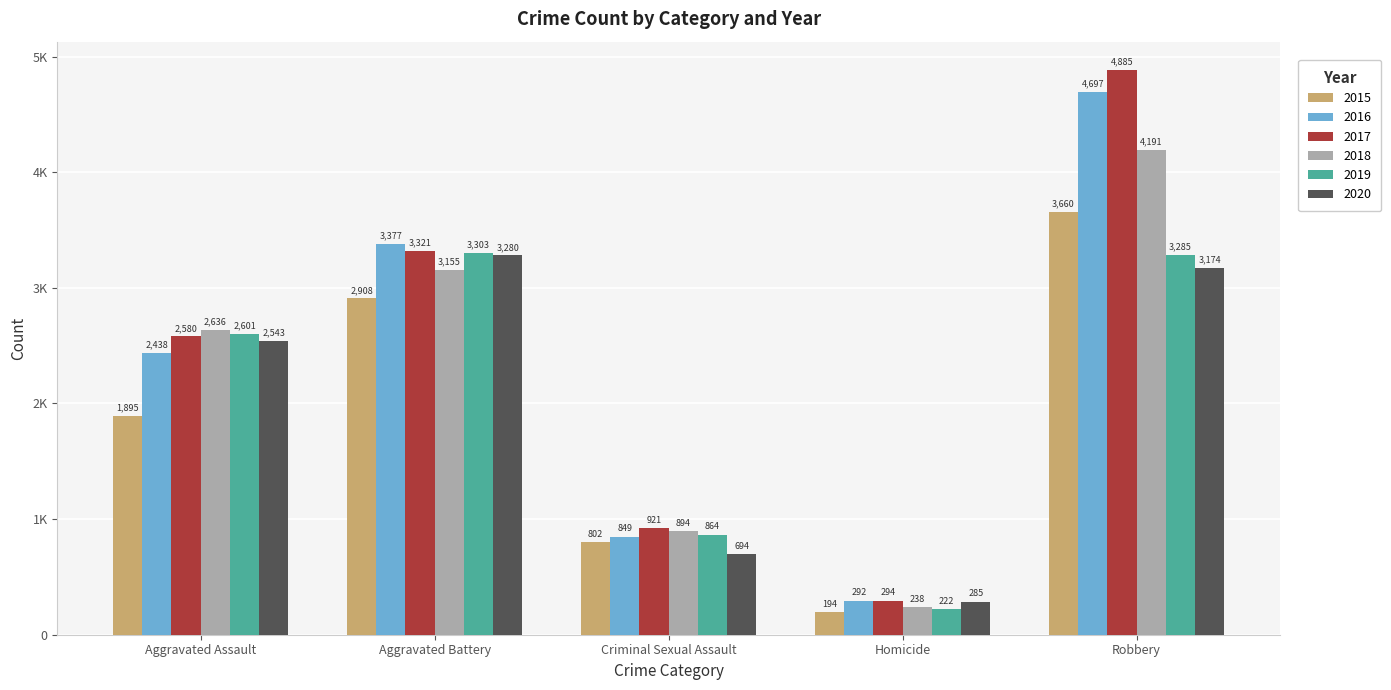

What is the label of the 4th bar from the left?

Homicide